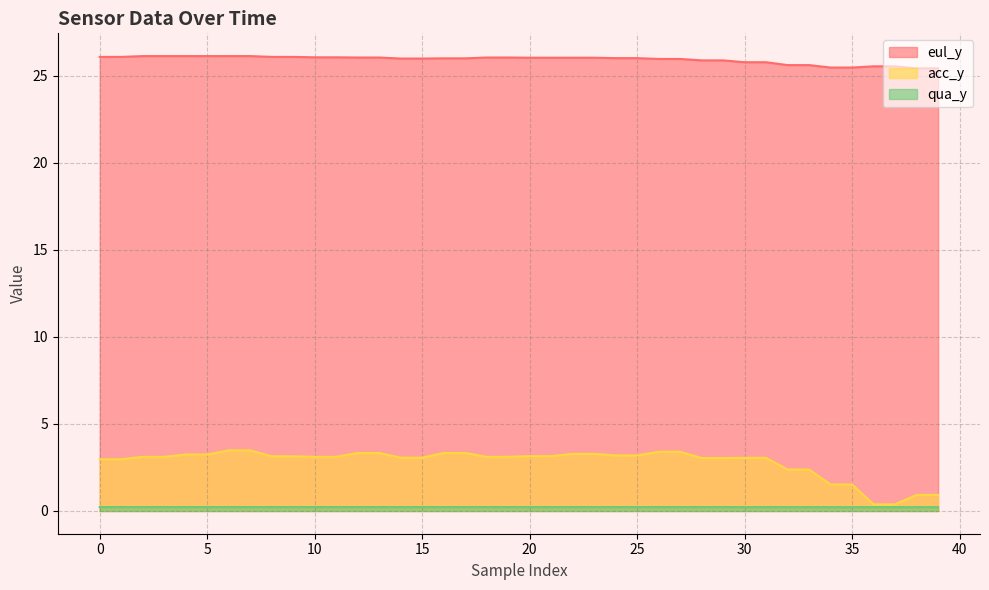

Is the value of acc_y at 37 greater than the value of eul_y at 36?

No